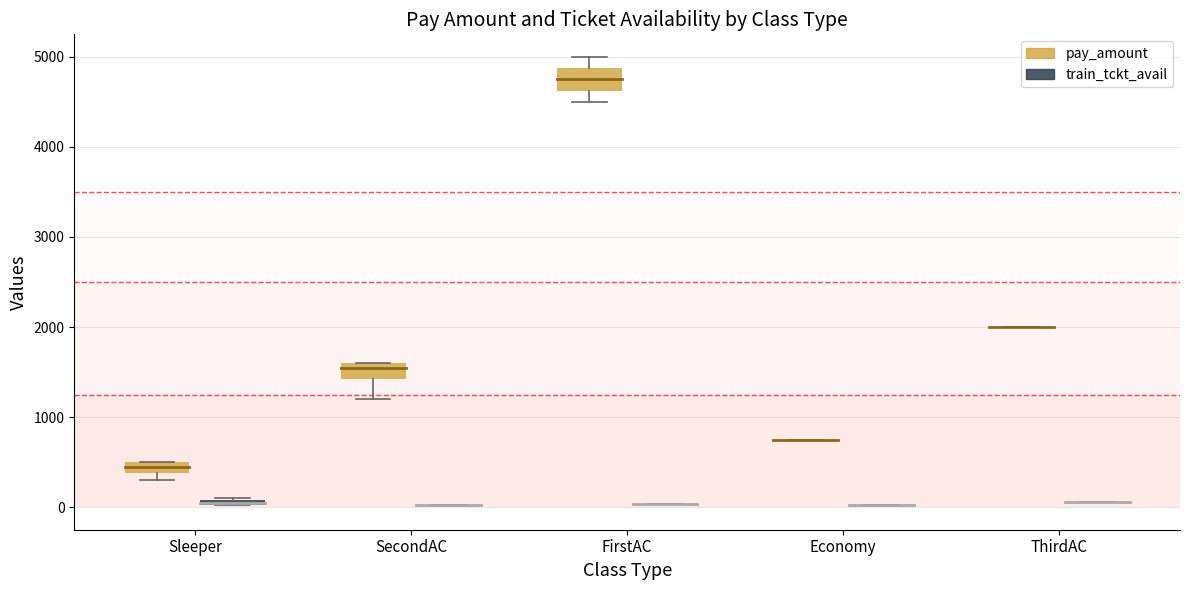

Which series changed the most between 10 and 13?

pay_amount